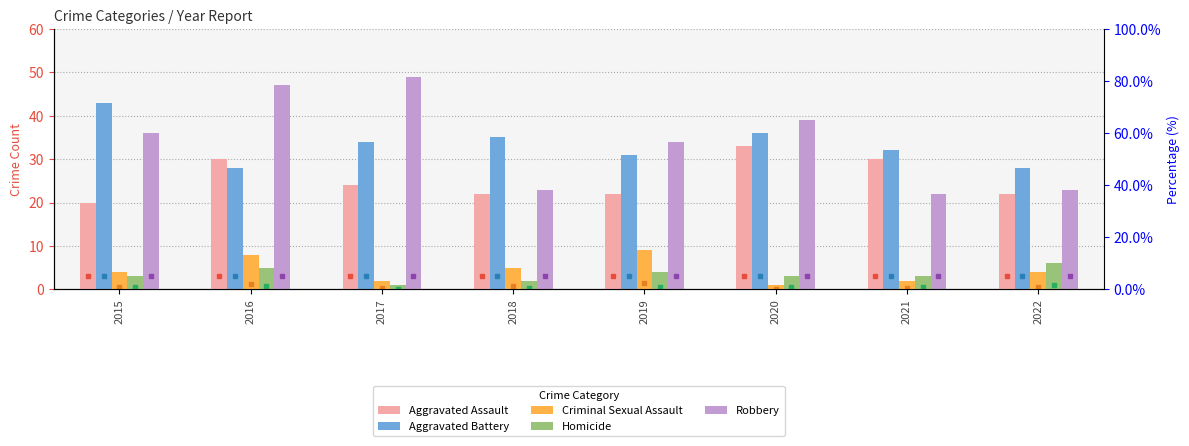

What is the difference between the Aggravated Battery values at 2021 and 2016?

4